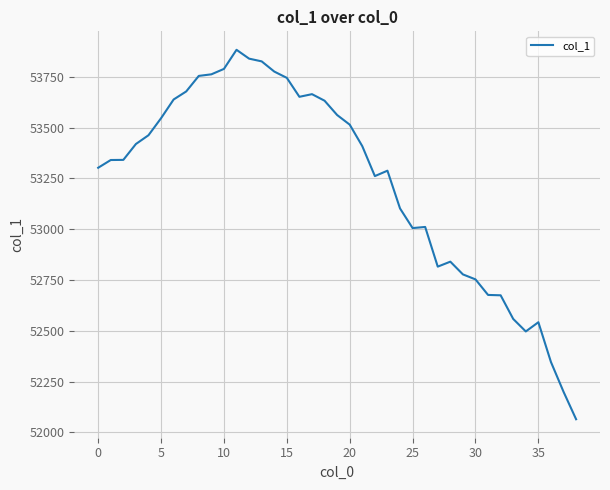

What is the minimum value shown in the chart?

52064.7